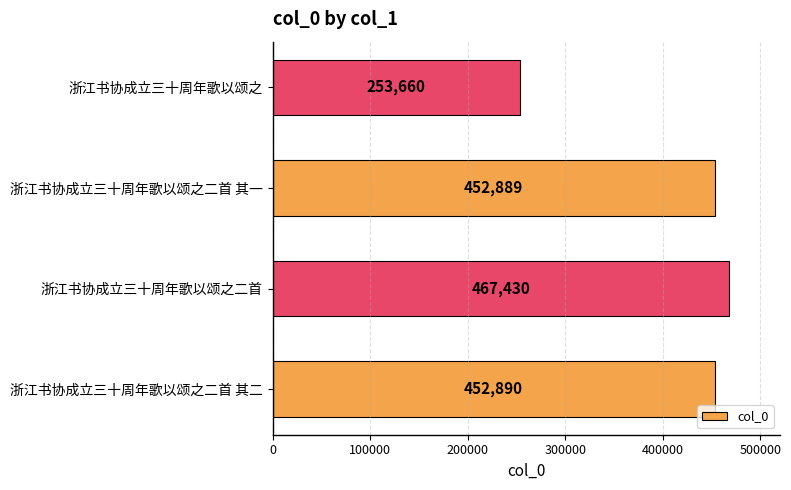

Rank the categories by value from lowest to highest.

浙江书协成立三十周年歌以颂之, 浙江书协成立三十周年歌以颂之二首 其一, 浙江书协成立三十周年歌以颂之二首 其二, 浙江书协成立三十周年歌以颂之二首